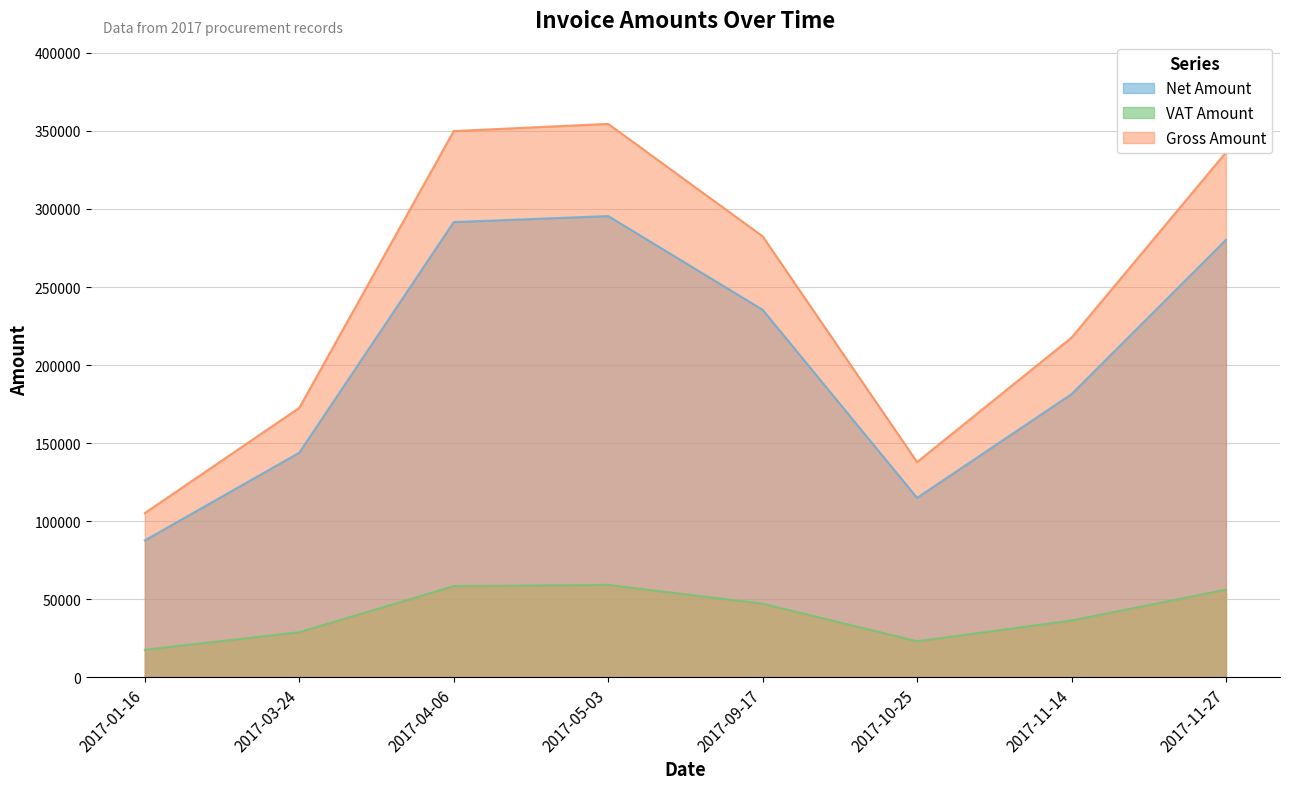

What is the label of the 7th point from the right?

2017-03-24